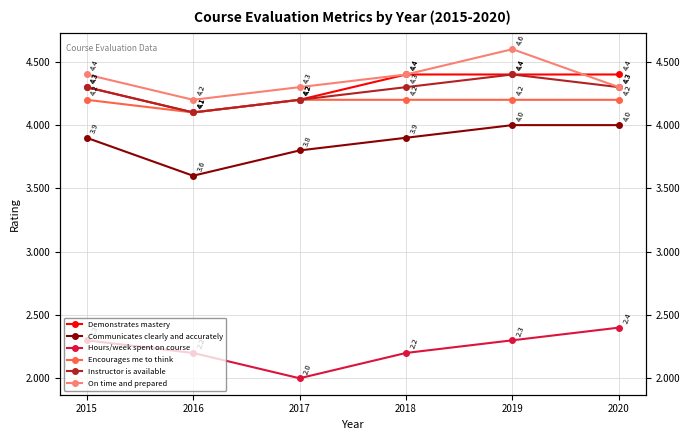

Rank the categories by Instructor is available value from highest to lowest.

2019, 2015, 2018, 2020, 2017, 2016